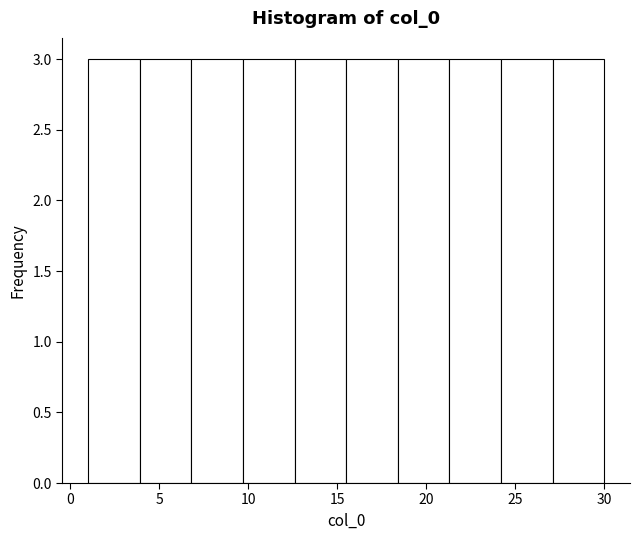

Reading left to right, transcribe this chart: for each bar, give the range it covers on the x-axis and its height. Neither the bar edges nor the heights are printed on the chart, so give them approximately, as read against the axes.

1.0 to 3.9: 3
3.9 to 6.8: 3
6.8 to 9.7: 3
9.7 to 12.6: 3
12.6 to 15.5: 3
15.5 to 18.4: 3
18.4 to 21.3: 3
21.3 to 24.2: 3
24.2 to 27.1: 3
27.1 to 30.0: 3